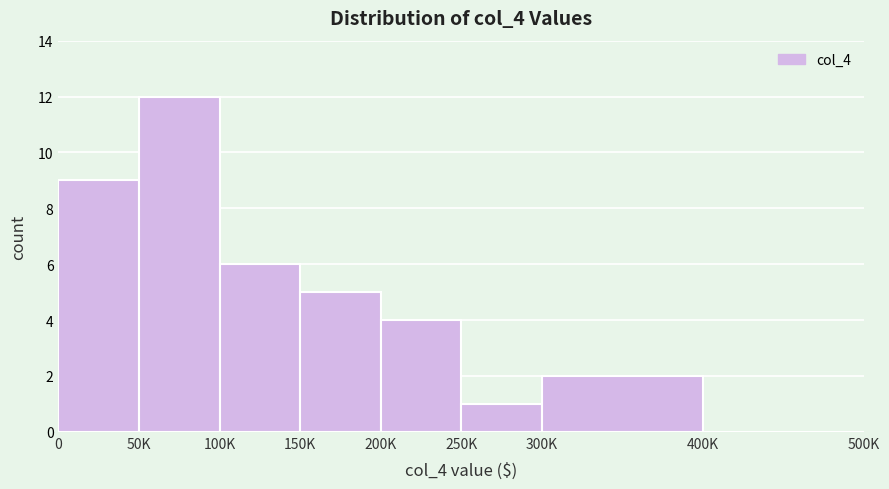

Reading right to left, transcribe all the data shown in this chart.

400K=0	300K=2	250K=1	200K=4	150K=5	100K=6	50K=12	0=9